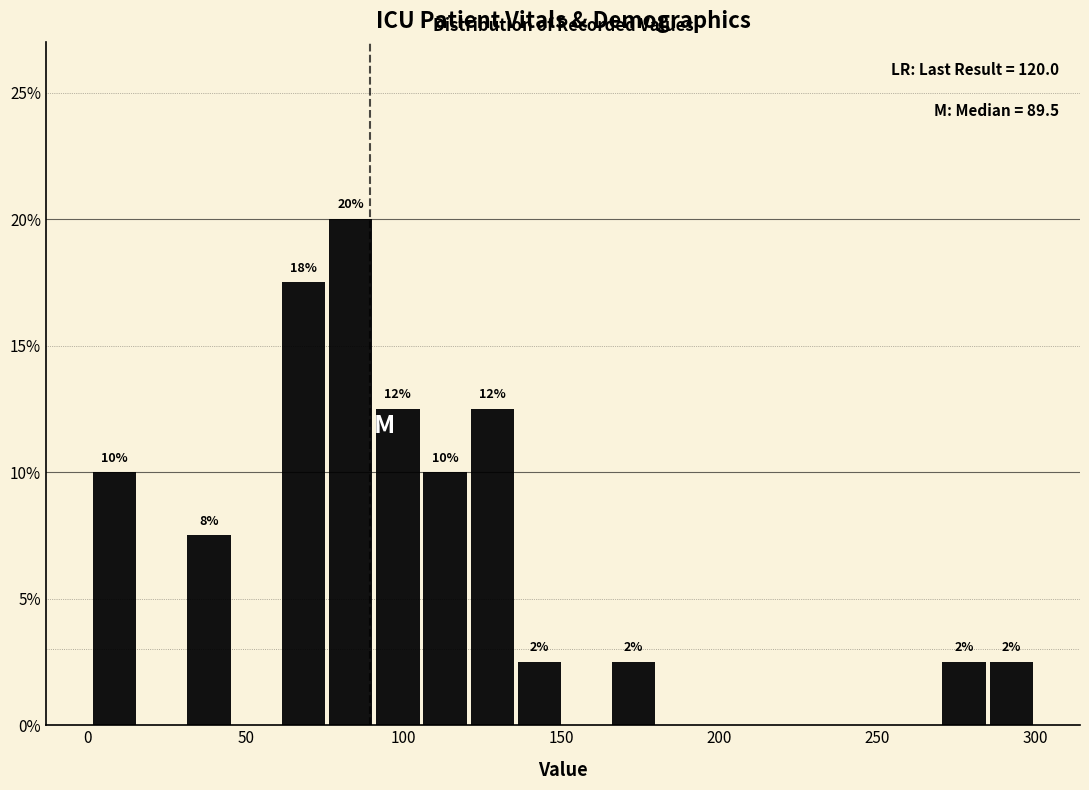

Around what value on the x-axis is the tallest bar? Give the approximate position of its centre, as read against the axis.

85